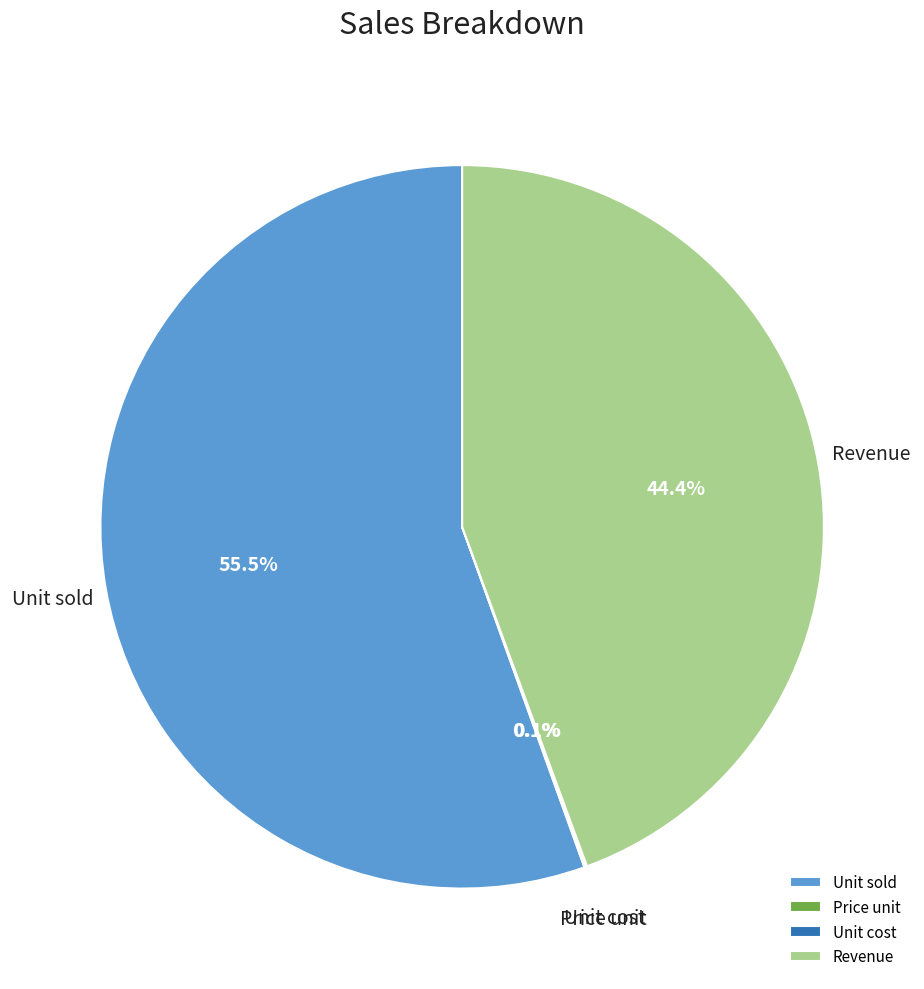

Is Revenue the majority of the pie?

No